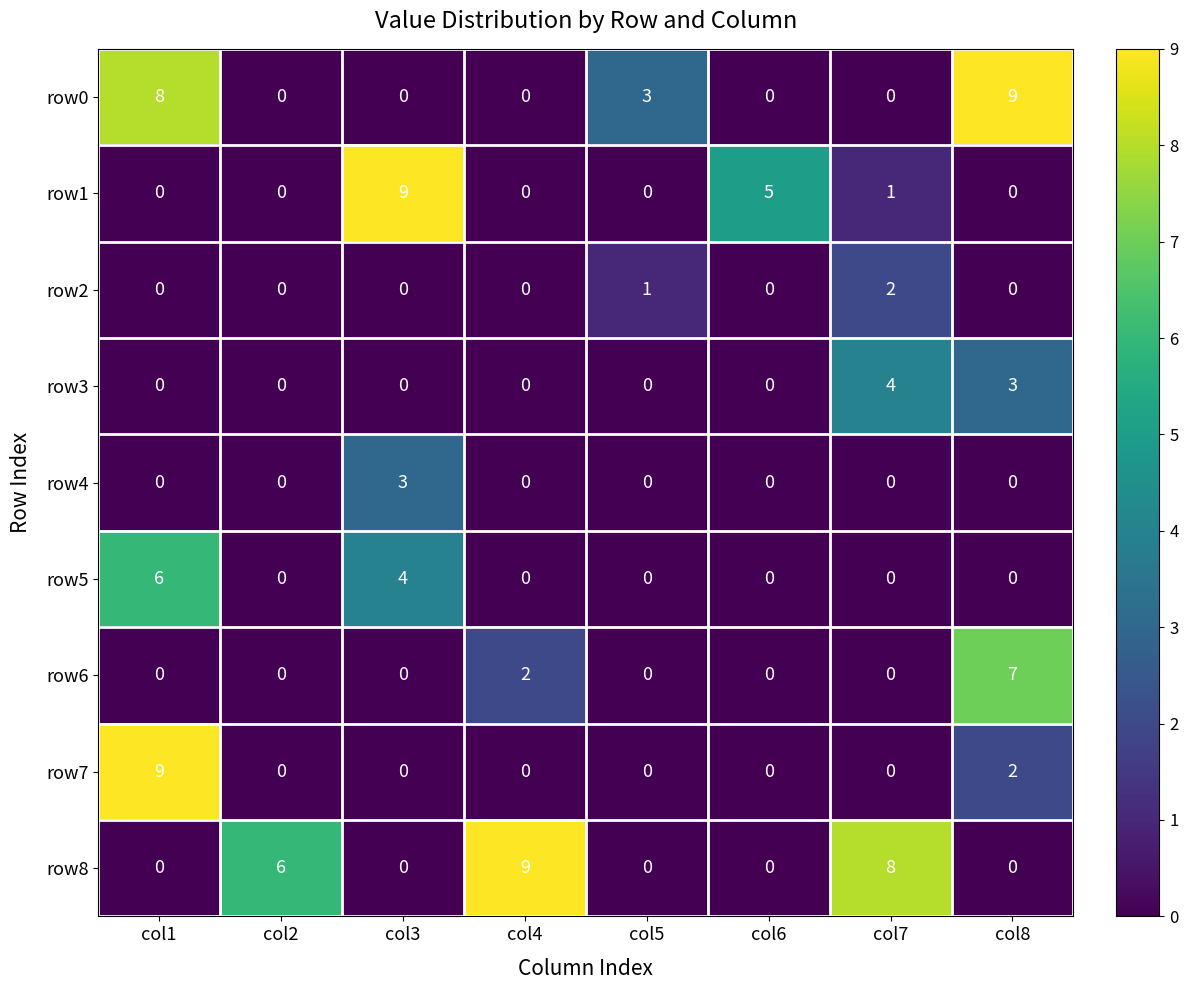

Count the row5 values in the range 0 to 4.

7